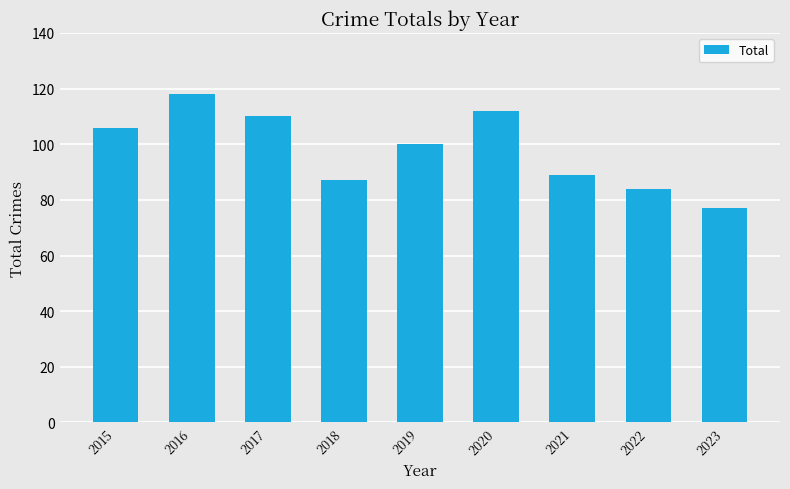

What is the difference between the maximum and minimum values?

41